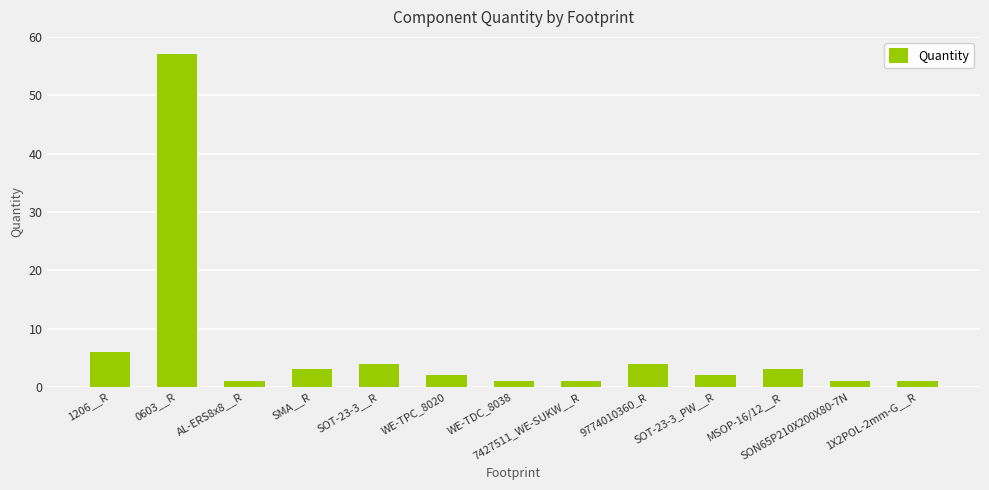

Is it true that the value at 1206__R is 6?

True